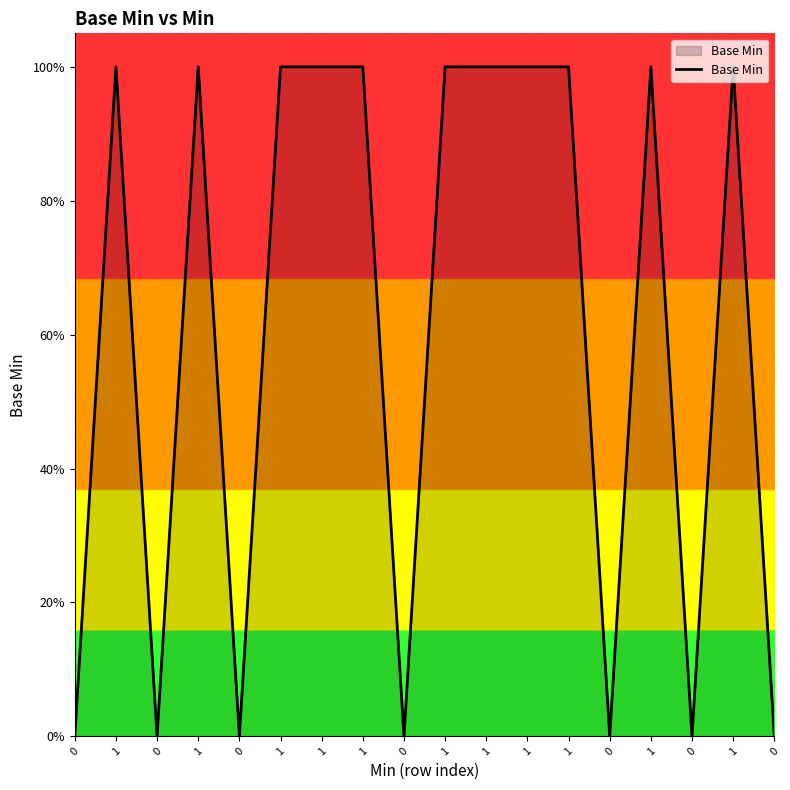

Is this an area chart (filled region under the line)?

Yes